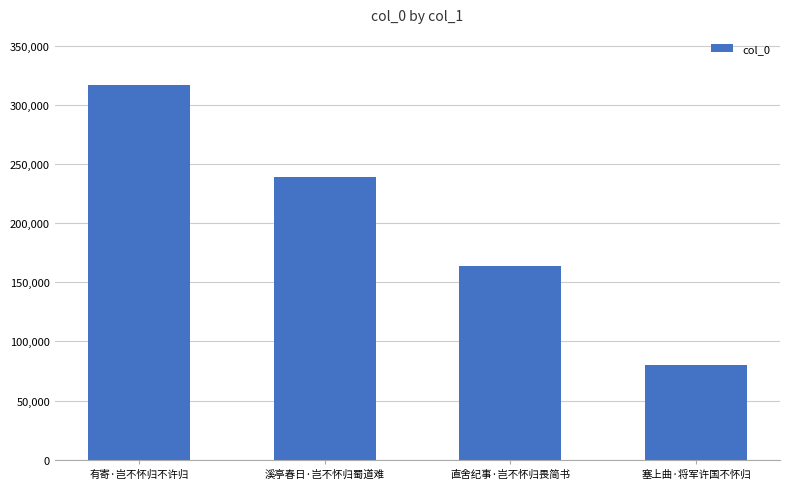

What is the change in value from 有寄·岂不怀归不许归 to 塞上曲·将军许国不怀归?

-236715